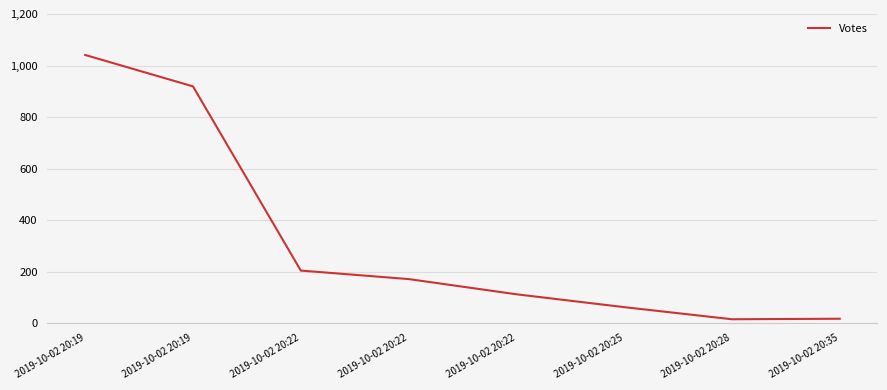

The chart shows a value of 15 at 2019-10-02 20:28. True or false?

True